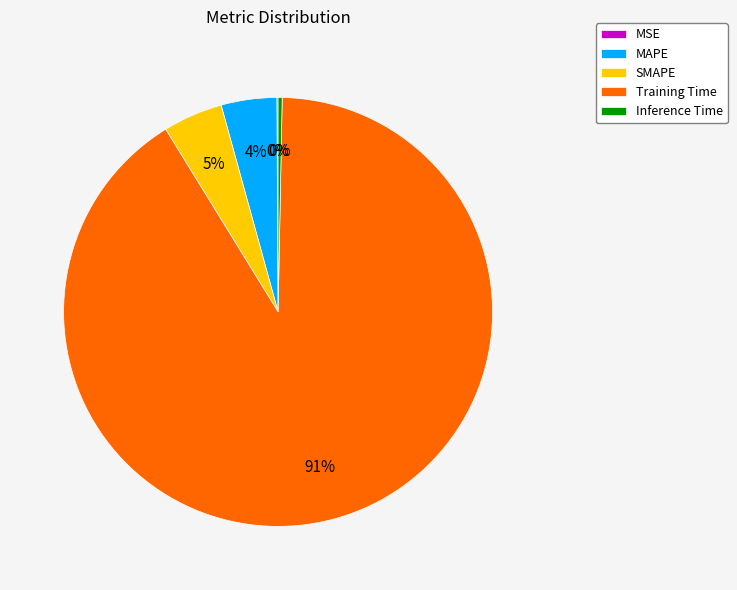

What percentage is the SMAPE slice, to the nearest percent?

5%